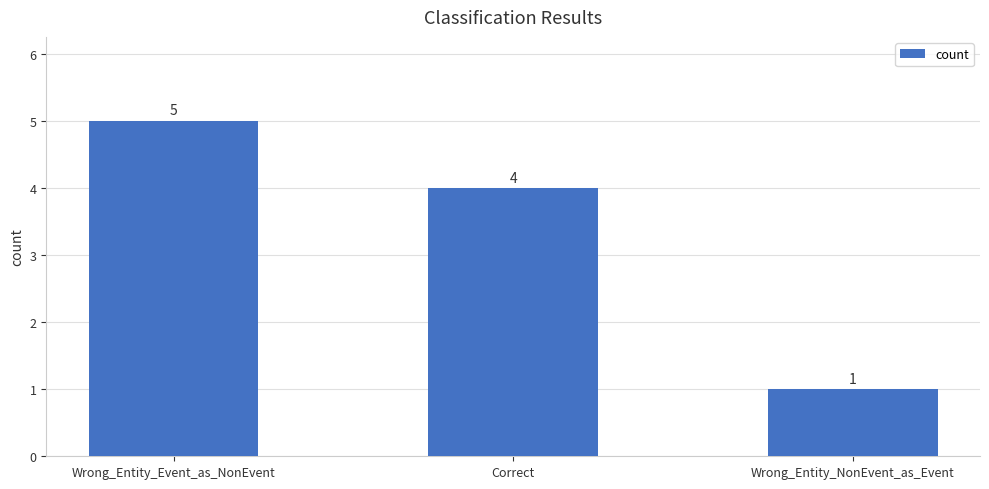

Reading left to right, list all the values displayed in this chart.

5	4	1